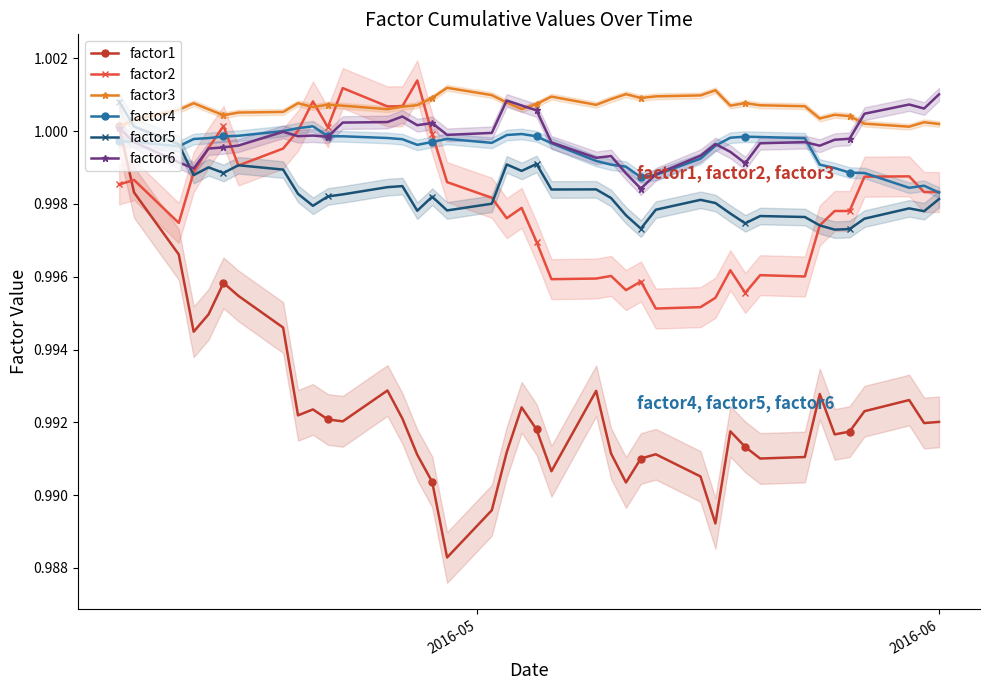

True or false: factor5 and factor1 intersect in this chart.

False